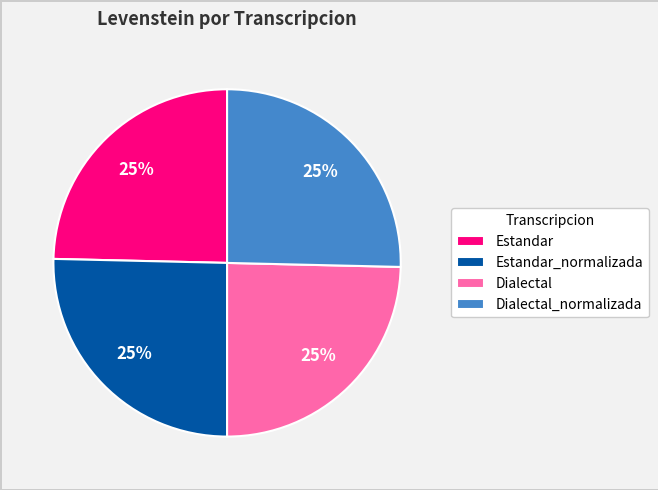

To the nearest percent, what is the combined percentage of Estandar_normalizada and Estandar?

50%